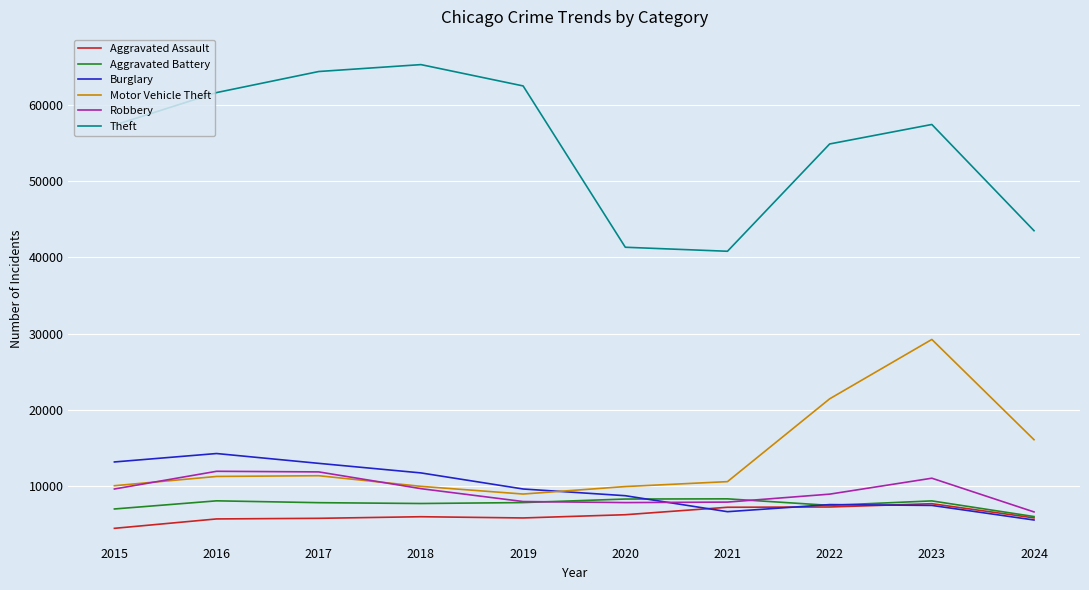

At how many categories does at least one series exceed 25868?

10